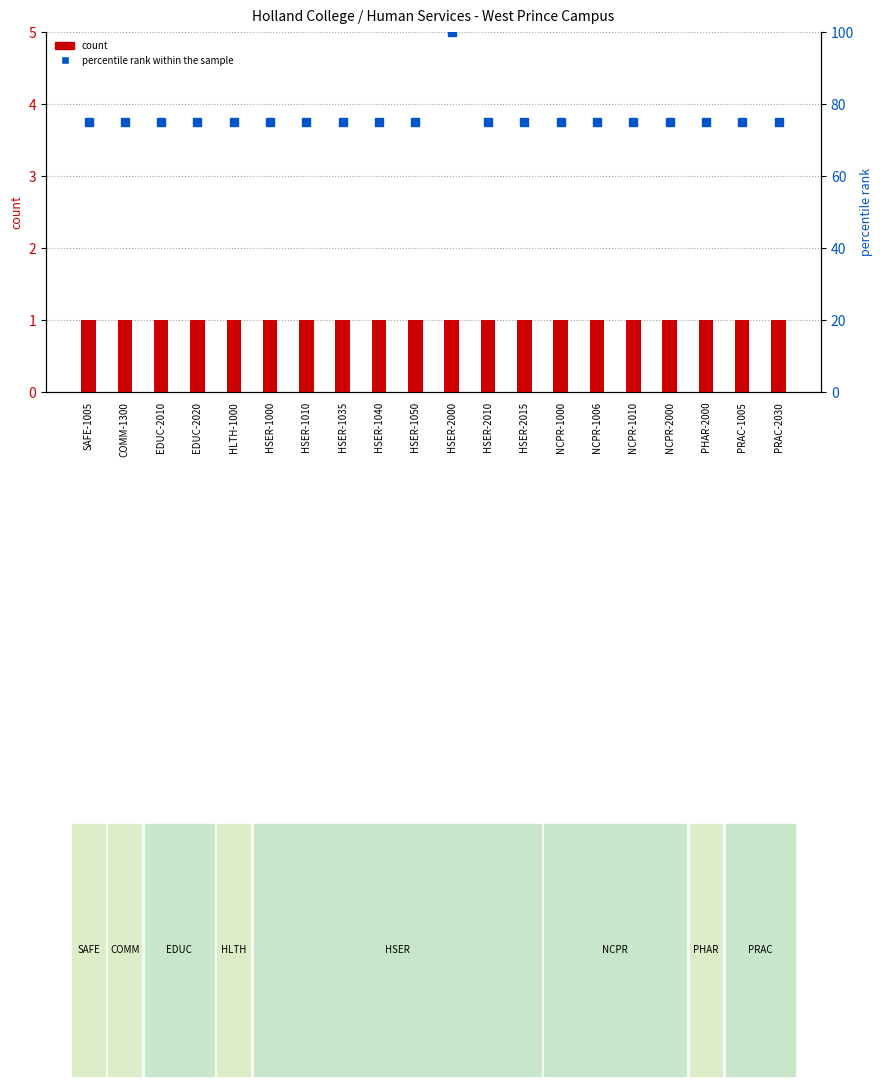

What are all the series names shown in the legend?

count, percentile rank within the sample